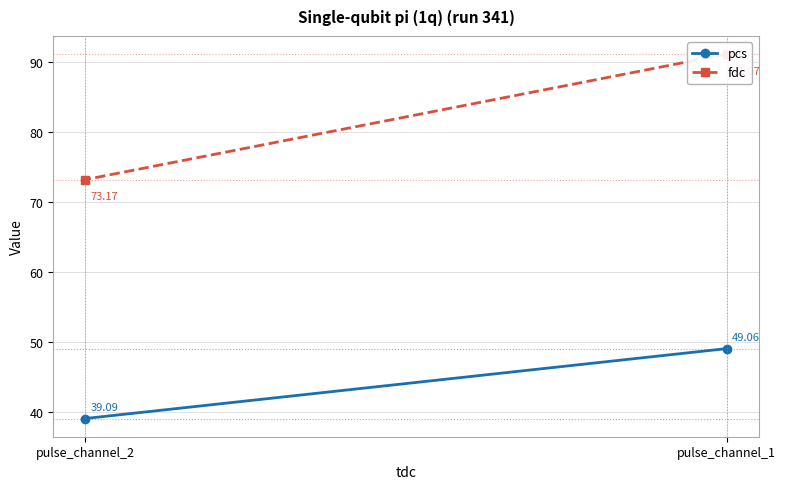

Reading left to right, list all the values displayed in this chart.

pcs: pulse_channel_1=49.1	pulse_channel_2=39.1
fdc: pulse_channel_1=91.1	pulse_channel_2=73.2